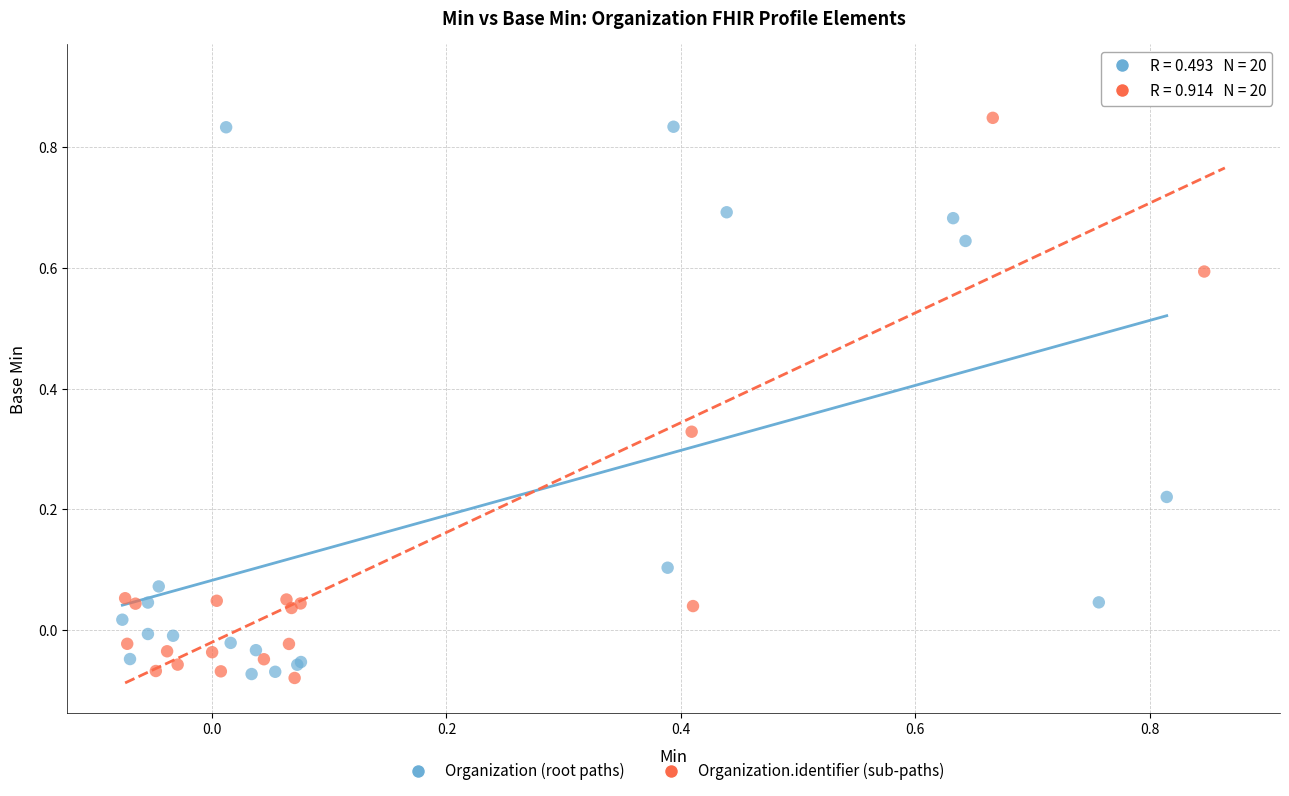

Which series has the widest spread of Y values?

Organization.identifier (sub-paths)